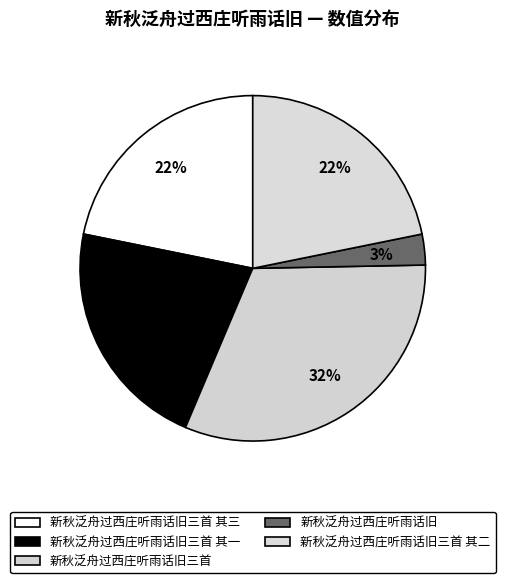

To the nearest percent, what portion does 新秋泛舟过西庄听雨话旧三首 其三 represent?

22%